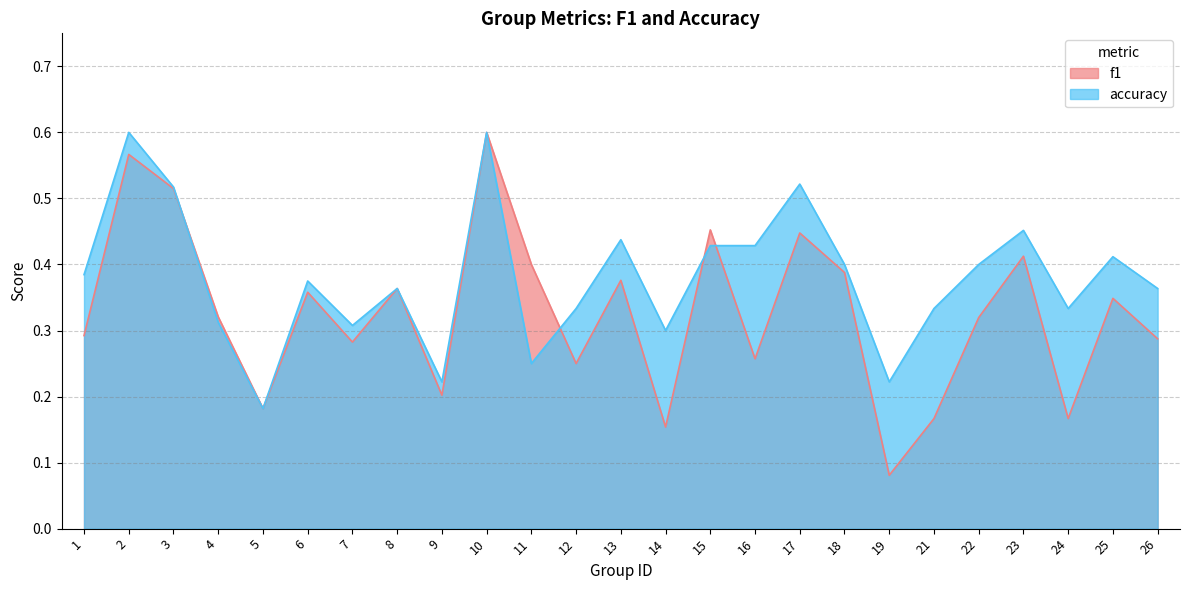

Rank the series by their maximum value, from lowest to highest.

f1, accuracy